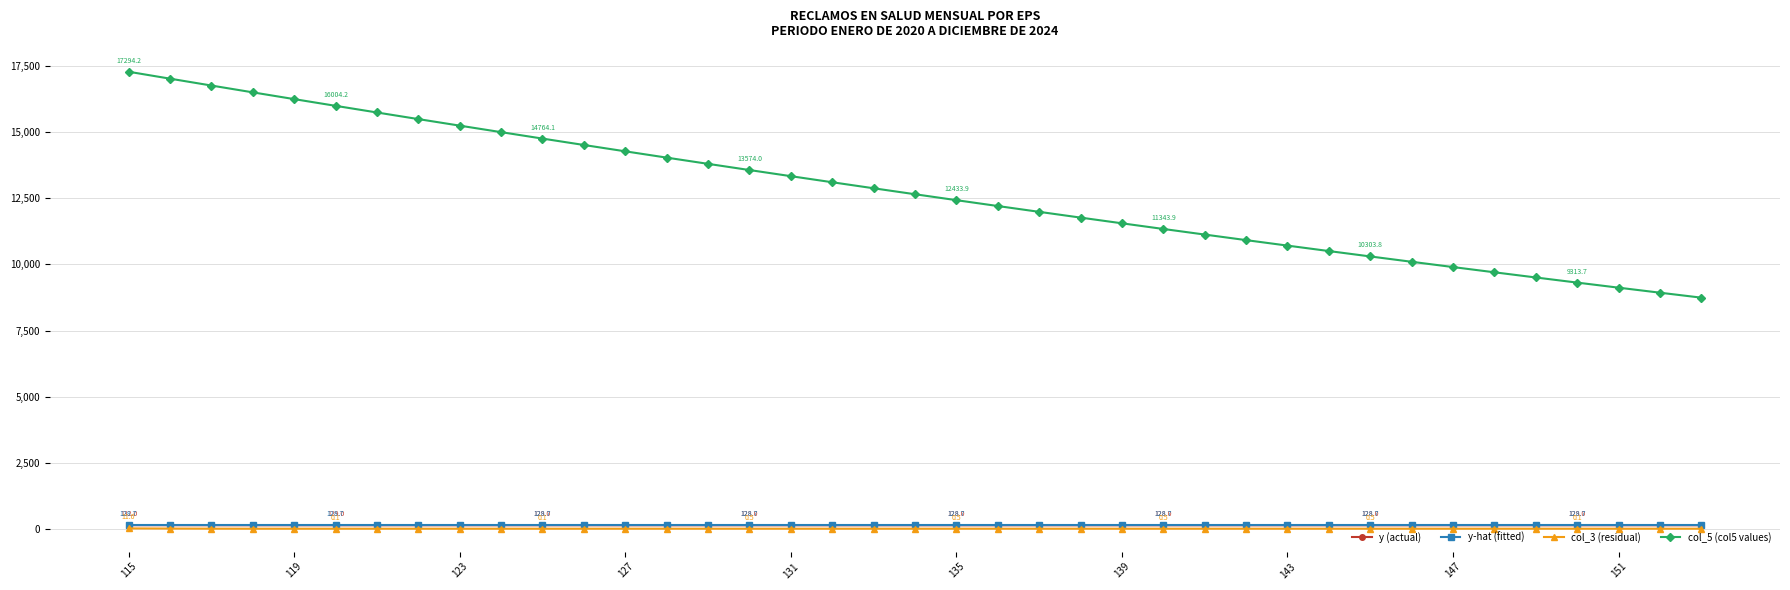

Count the number of data series in this chart.

4